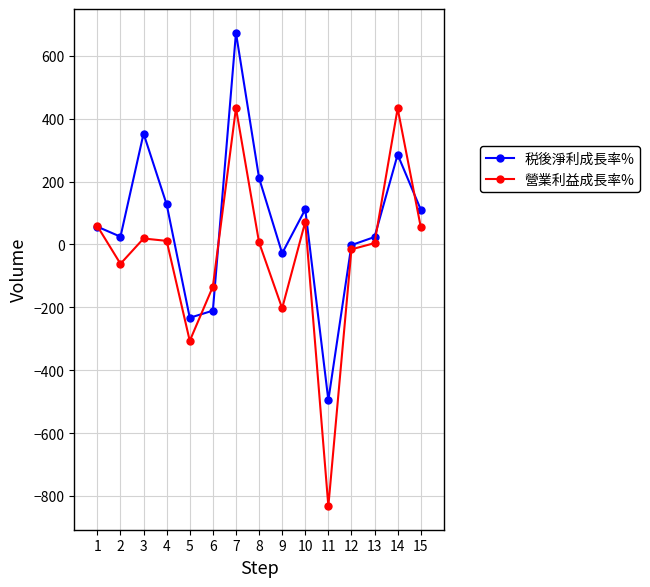

Is the value of 税後淨利成長率% at 9 greater than the value of 營業利益成長率% at 6?

Yes